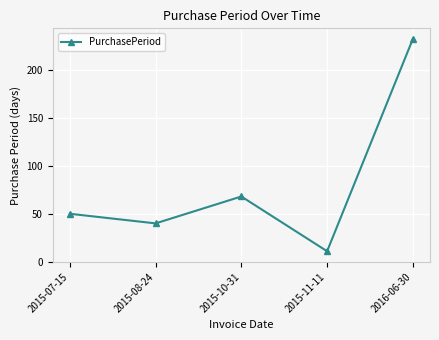

Reading left to right, transcribe all the data shown in this chart.

2015-07-15=50	2015-08-24=40	2015-10-31=68	2015-11-11=11	2016-06-30=232